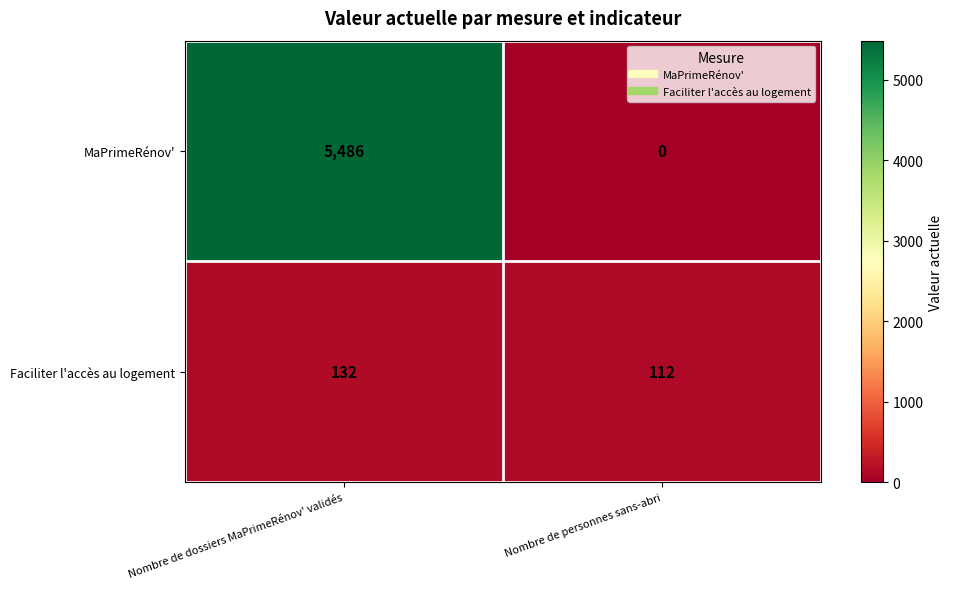

The value of MaPrimeRénov' at Nombre de dossiers MaPrimeRénov' validés is 5486. True or false?

True